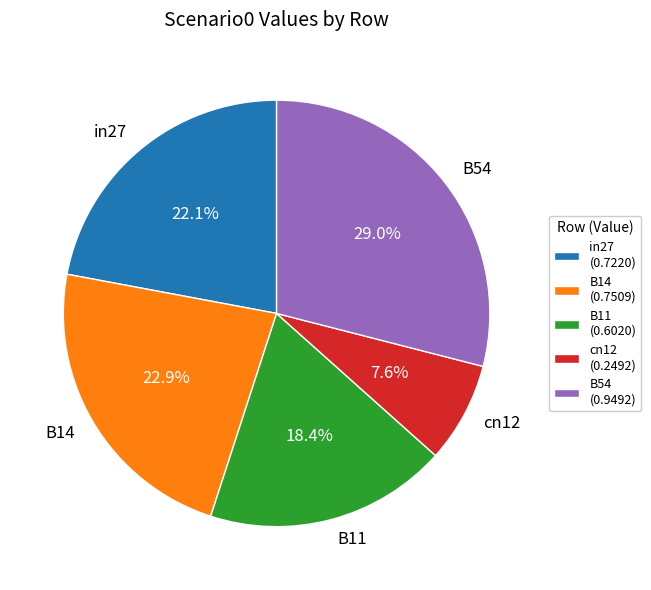

What percentage is the B11 slice, to the nearest percent?

18%